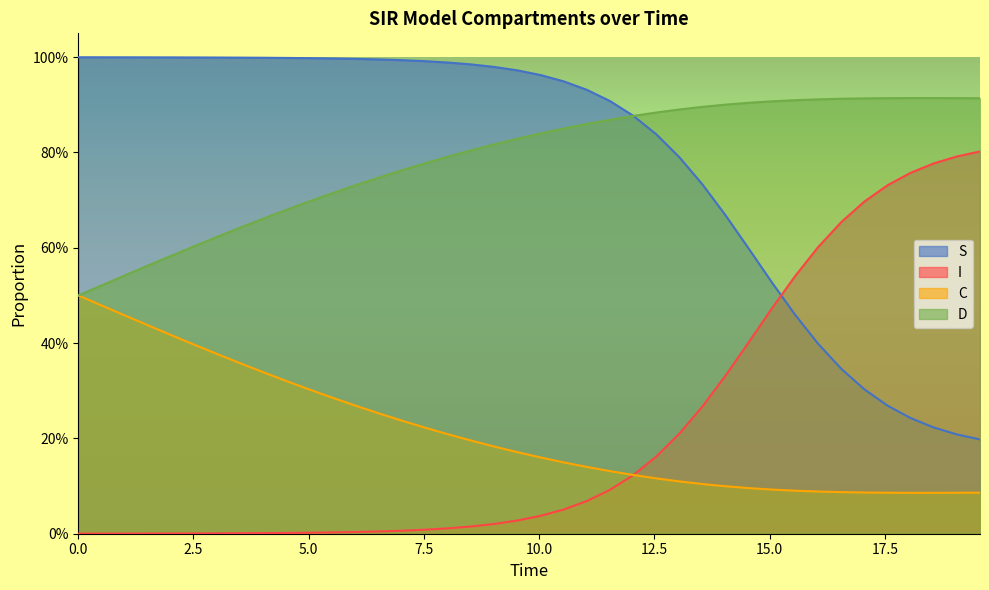

What is the value of the S point at the 33rd from the left?

0.4